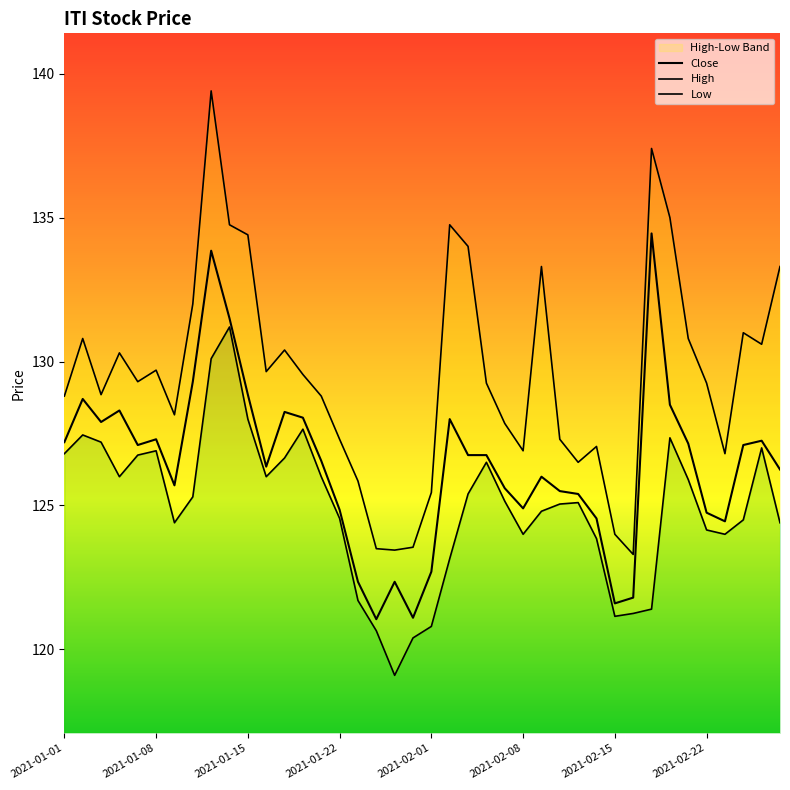

Rank the series by their average value, from highest to lowest.

High, Close, Low